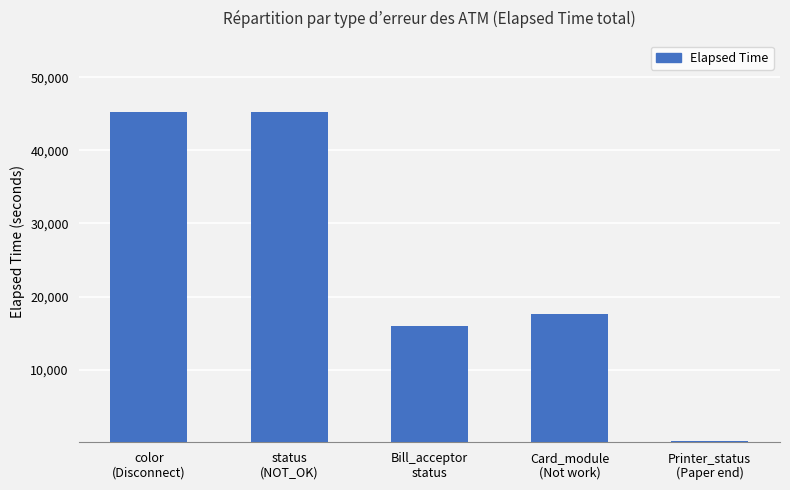

Approximately how many times larger is the value at Card_module
(Not work) compared to color
(Disconnect)?

0.4